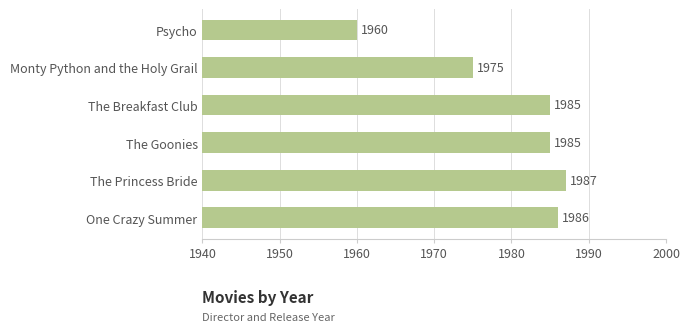

What is the difference between the maximum and minimum values?

27